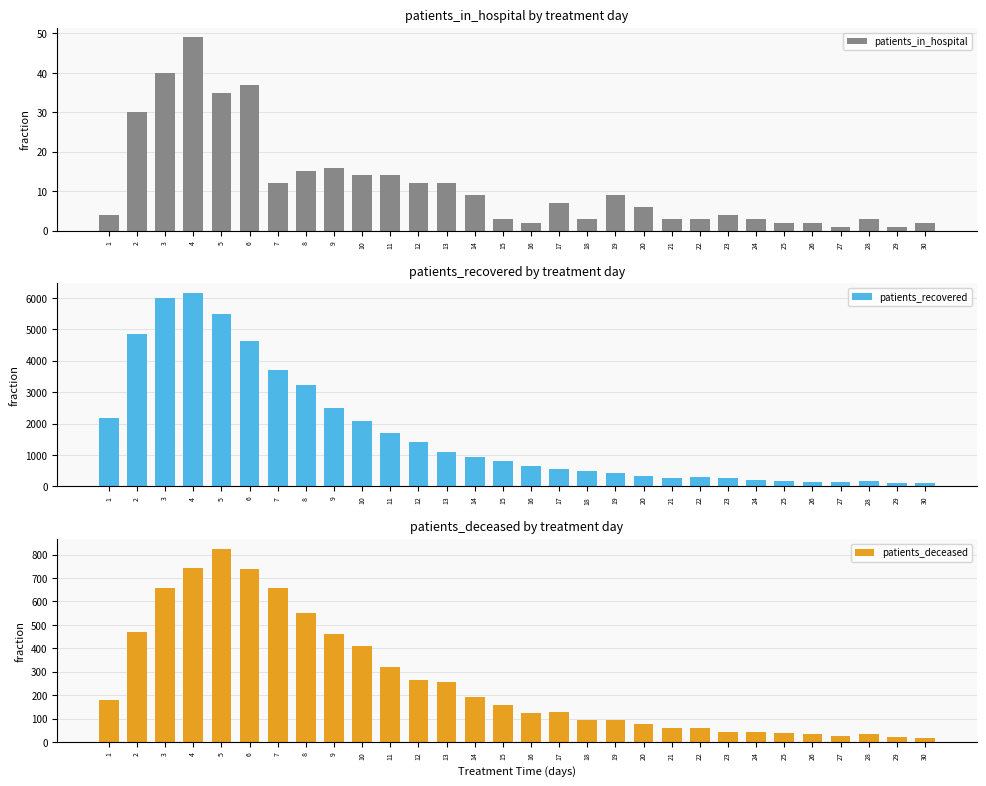

The patients_in_hospital series shows 14 at 14. True or false?

False